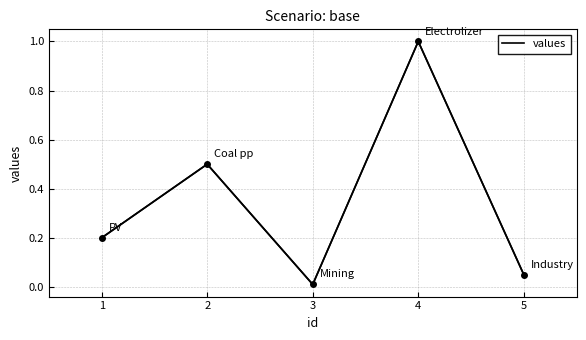

True or false: the data shows 0.0 at 5.

False